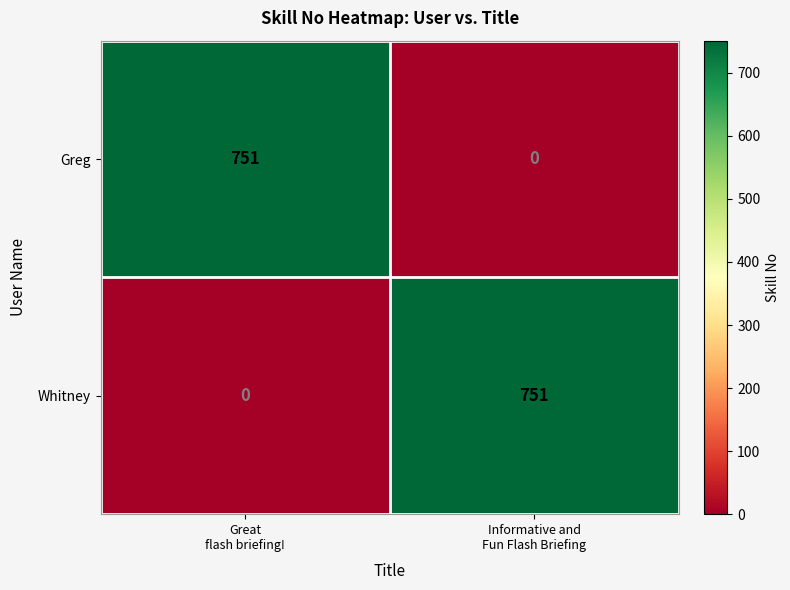

At how many categories does at least one series exceed 571?

2